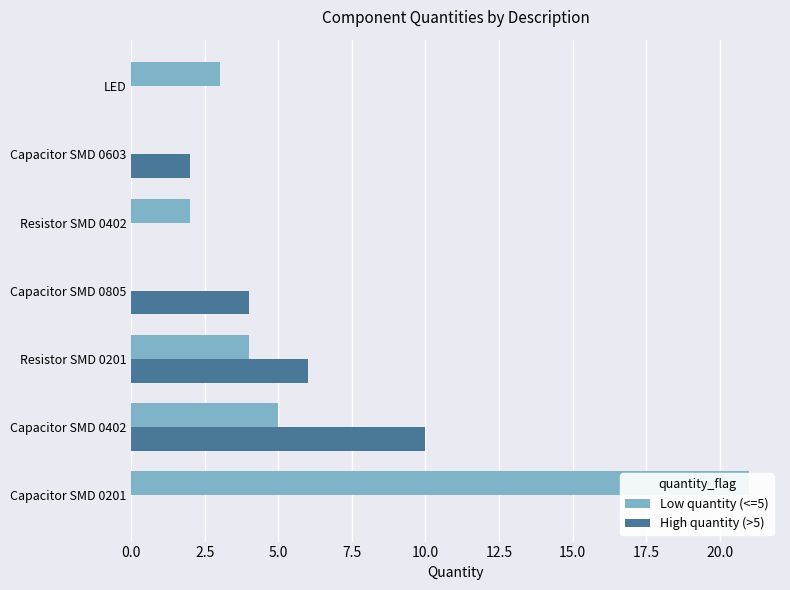

What is the difference between the maximum and minimum values in the Low quantity (<=5) series?

21